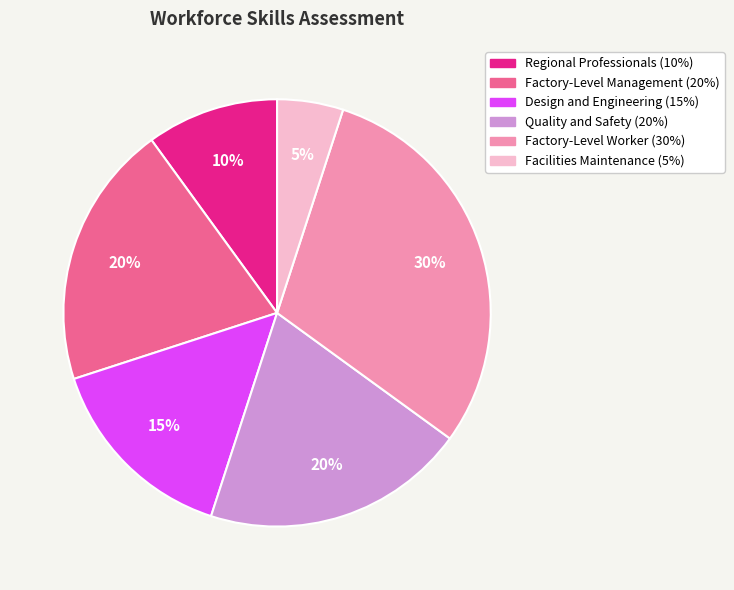

Combined, do Factory-Level Management and Quality and Safety account for over 50%?

No